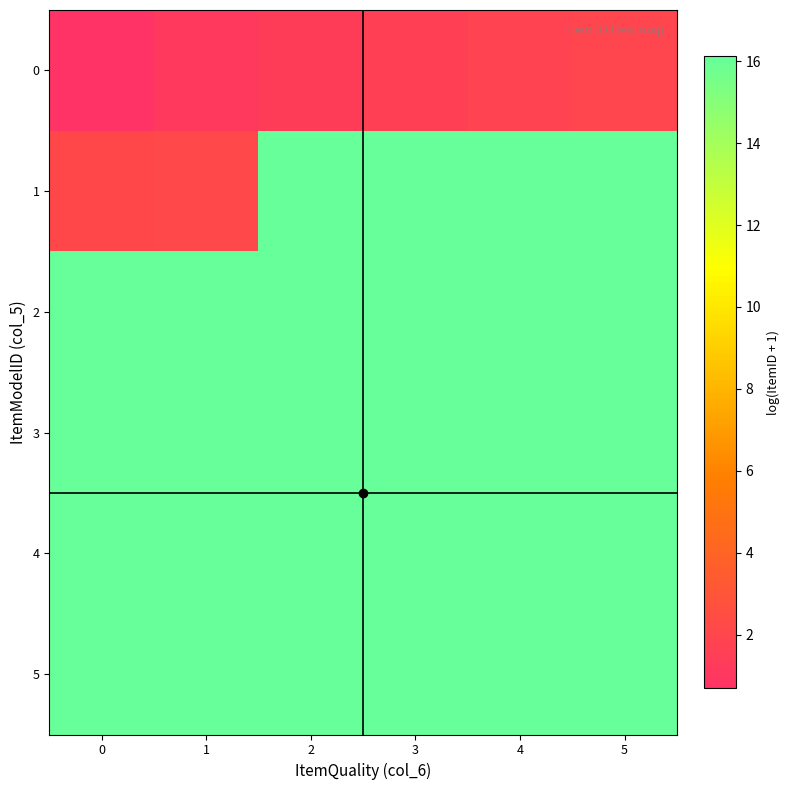

At how many categories does at least one series exceed 7?

6